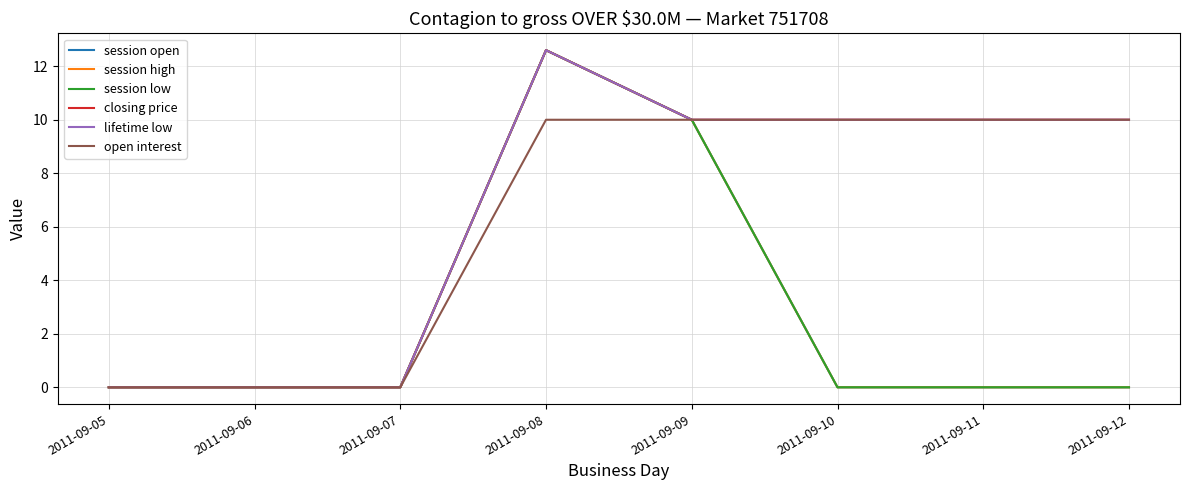

Is this an area chart (filled region under the line)?

No